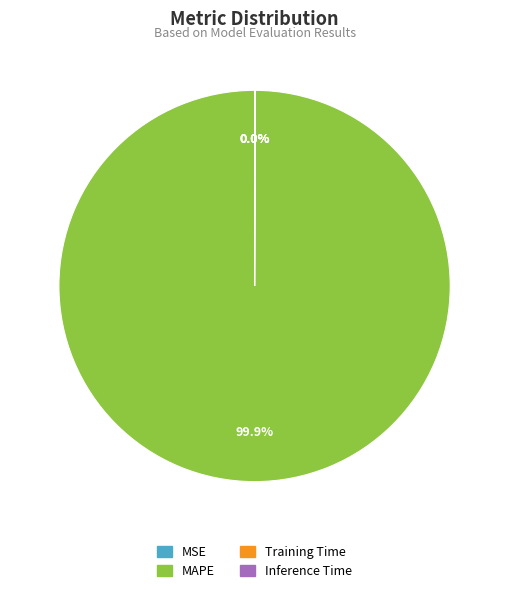

Does MAPE account for over 50% of the chart?

Yes